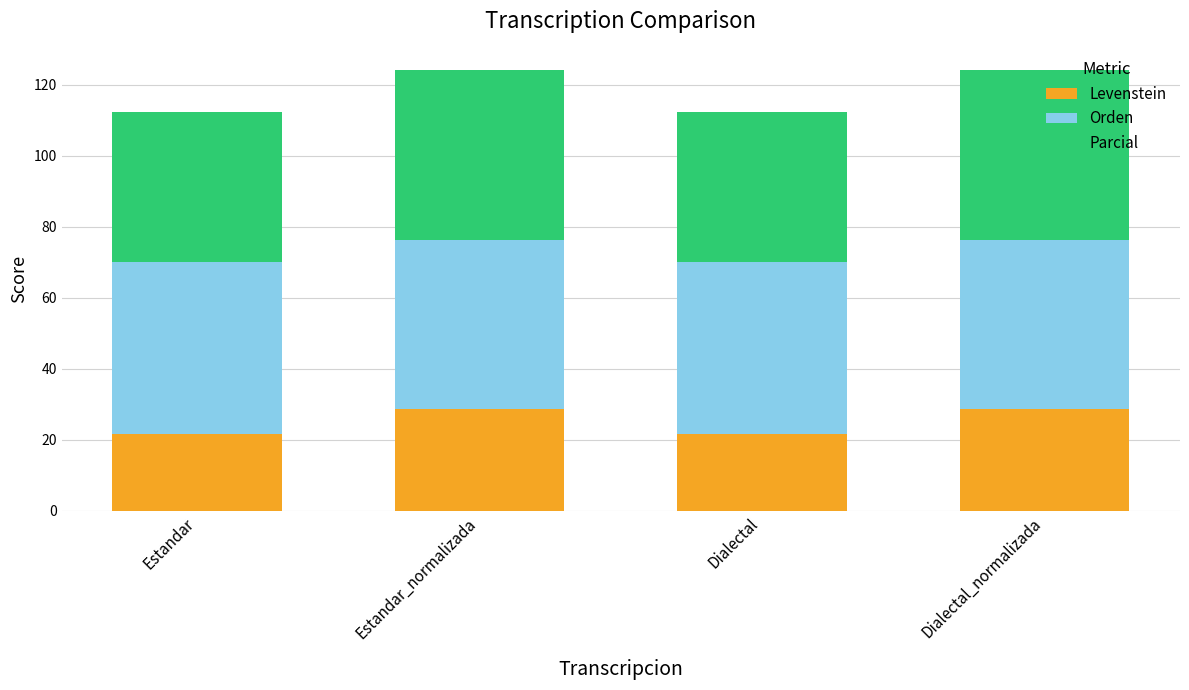

What is the total value across all series at Estandar_normalizada?

124.3